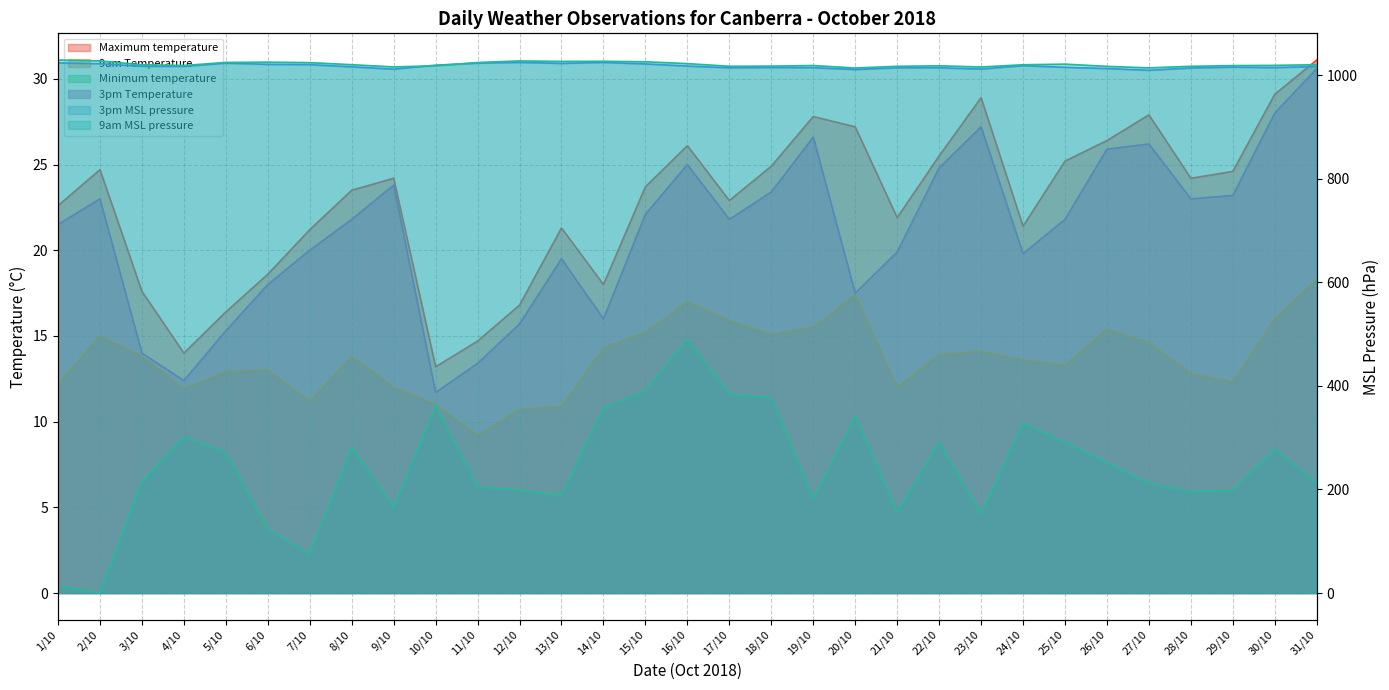

Reading right to left, extract all data points from this chart.

Maximum temperature: 31.1	29.1	24.6	24.2	27.9	26.4	25.2	21.4	28.9	25.5	21.9	27.2	27.8	24.9	22.9	26.1	23.7	18.0	21.3	16.8	14.7	13.2	24.2	23.5	21.2	18.6	16.4	14.0	17.6	24.7	22.6
9am Temperature: 18.3	16.0	12.3	12.8	14.6	15.4	13.3	13.6	14.1	13.9	12.0	17.4	15.5	15.1	15.9	17.0	15.2	14.3	10.9	10.7	9.2	11.0	12.0	13.8	11.2	13.0	12.9	11.9	13.8	15.0	12.2
3pm MSL pressure: 1016.8	1014.7	1015.6	1014.0	1009.5	1012.9	1015.3	1018.5	1011.9	1014.4	1014.3	1011.0	1014.6	1014.9	1014.3	1017.7	1021.8	1024.7	1022.8	1024.8	1023.3	1019.4	1011.7	1016.2	1020.4	1021.0	1023.3	1017.1	1017.2	1022.2	1023.8
Minimum temperature: 6.4	8.4	6.0	5.9	6.4	7.6	8.8	9.9	4.6	8.8	4.7	10.3	5.5	11.4	11.6	14.8	11.8	10.8	5.7	6.0	6.2	10.9	5.0	8.5	2.3	3.7	8.2	9.1	6.5	0.0	0.4
3pm Temperature: 30.6	28.0	23.2	23.0	26.2	25.9	21.8	19.8	27.2	24.8	19.9	17.5	26.6	23.4	21.8	25.0	22.1	16.0	19.5	15.7	13.4	11.7	23.8	21.8	20.0	18.0	15.3	12.4	14.0	23.0	21.5
9am MSL pressure: 1020.3	1019.0	1018.6	1017.2	1014.2	1017.1	1021.4	1020.2	1015.9	1018.2	1017.2	1013.9	1018.7	1017.6	1017.3	1022.4	1026.0	1026.9	1026.7	1027.6	1024.5	1018.2	1016.0	1020.3	1024.3	1025.2	1024.7	1018.7	1020.2	1027.6	1029.4